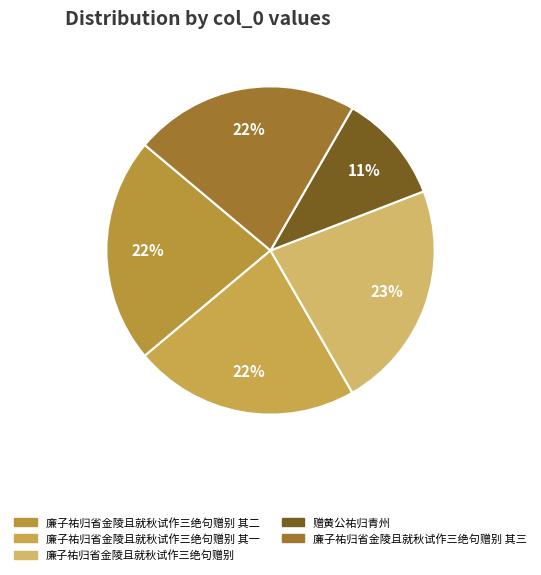

How many slices are in this pie chart?

5